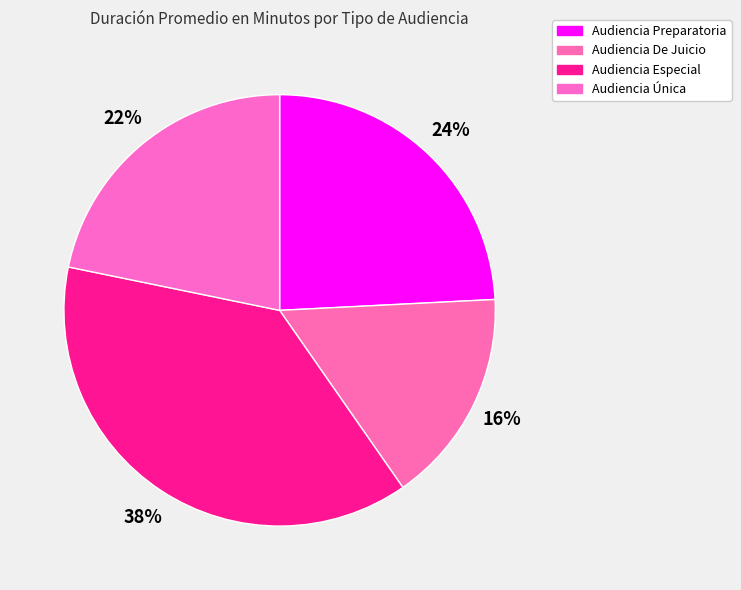

To the nearest percent, what percentage of the pie is Audiencia Preparatoria?

24%